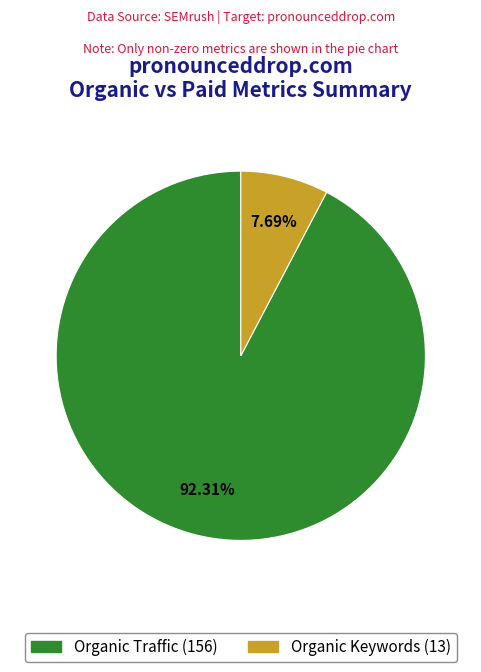

Is there any slice that represents more than half of the pie?

Yes